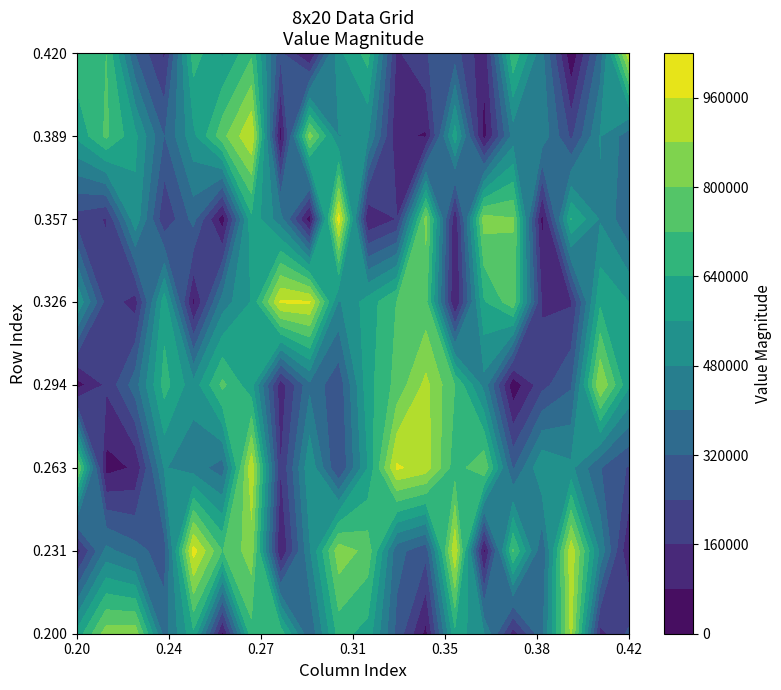

Rank the categories by row5 value from highest to lowest.

9, 14, 12, 15, 17, 6, 2, 18, 7, 4, 19, 0, 3, 11, 1, 13, 10, 16, 8, 5